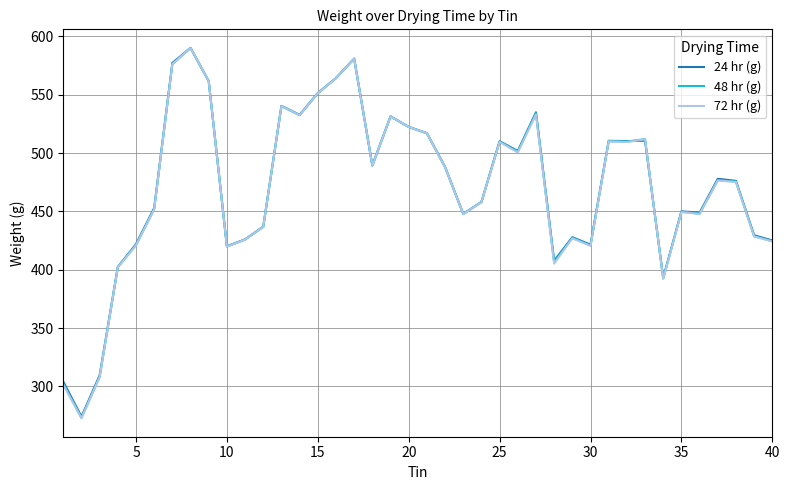

What are all the series names shown in the legend?

24 hr (g), 48 hr (g), 72 hr (g)